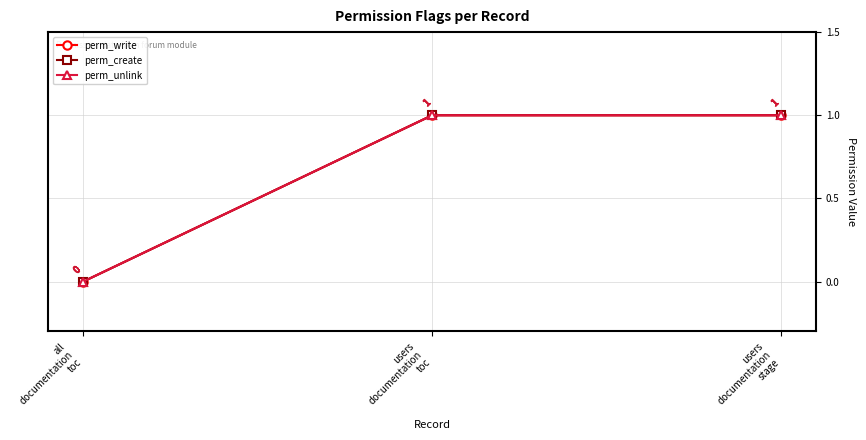

At how many categories does at least one series exceed 0?

2